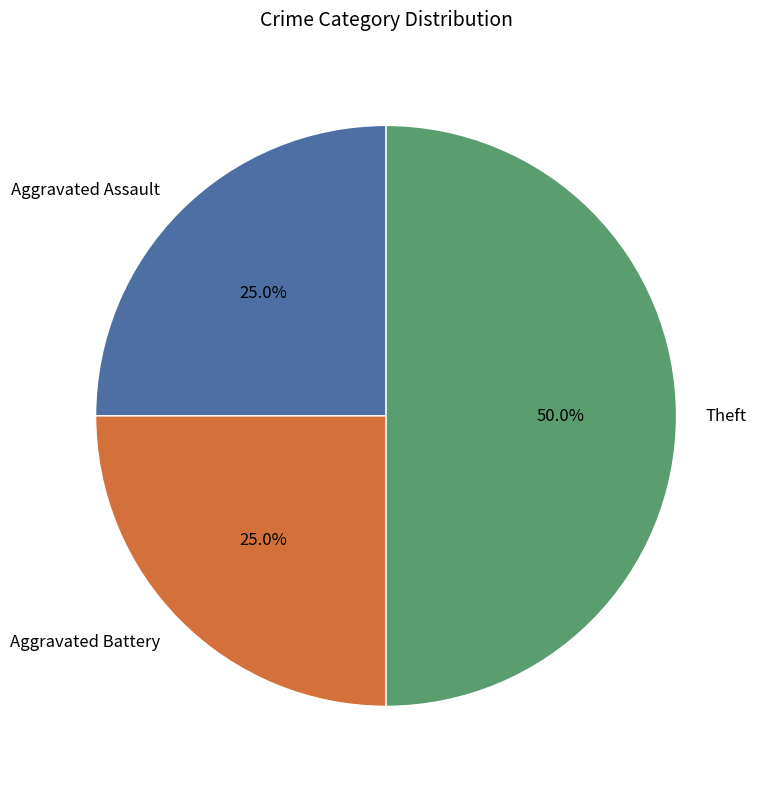

Does Aggravated Assault represent more than half of the total?

No